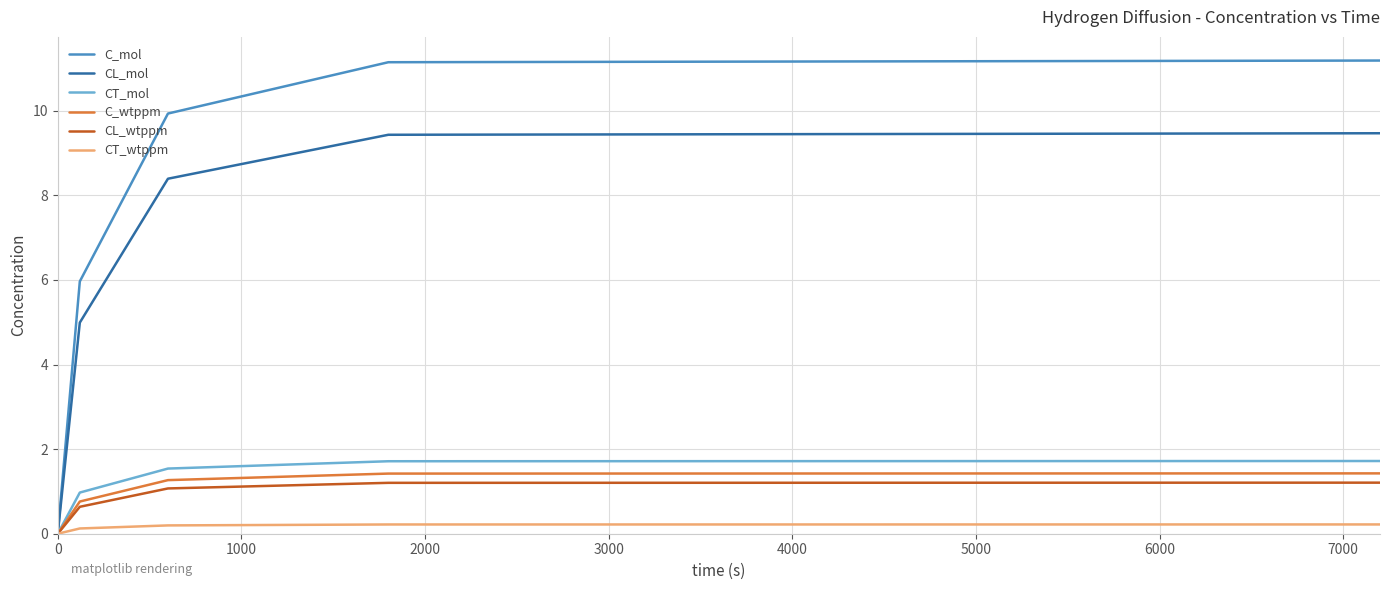

What is the sum of all CL_mol values?

32.3